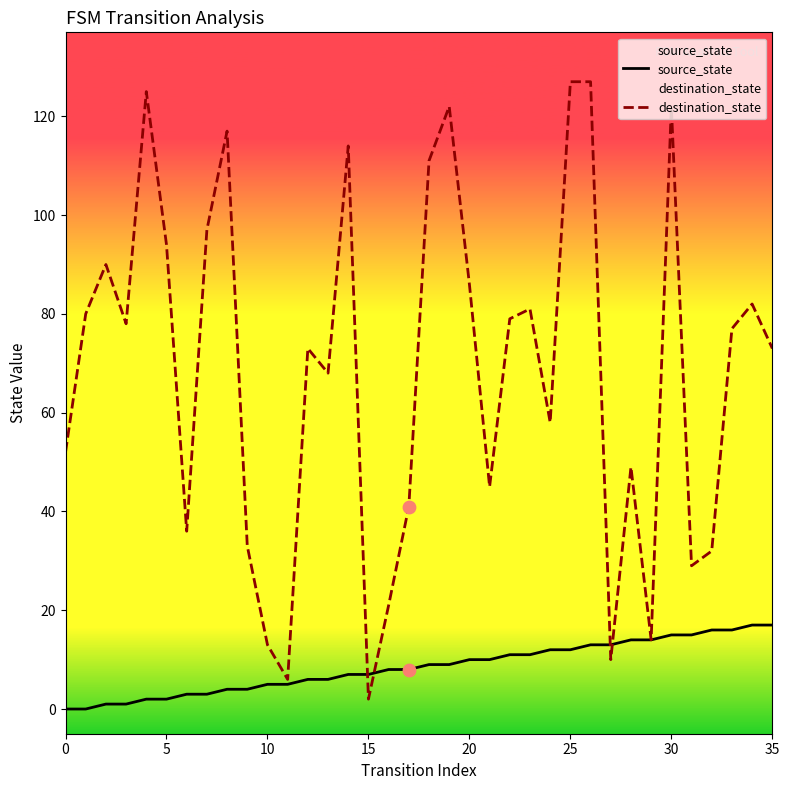

Which series has the widest spread of Y values?

destination_state